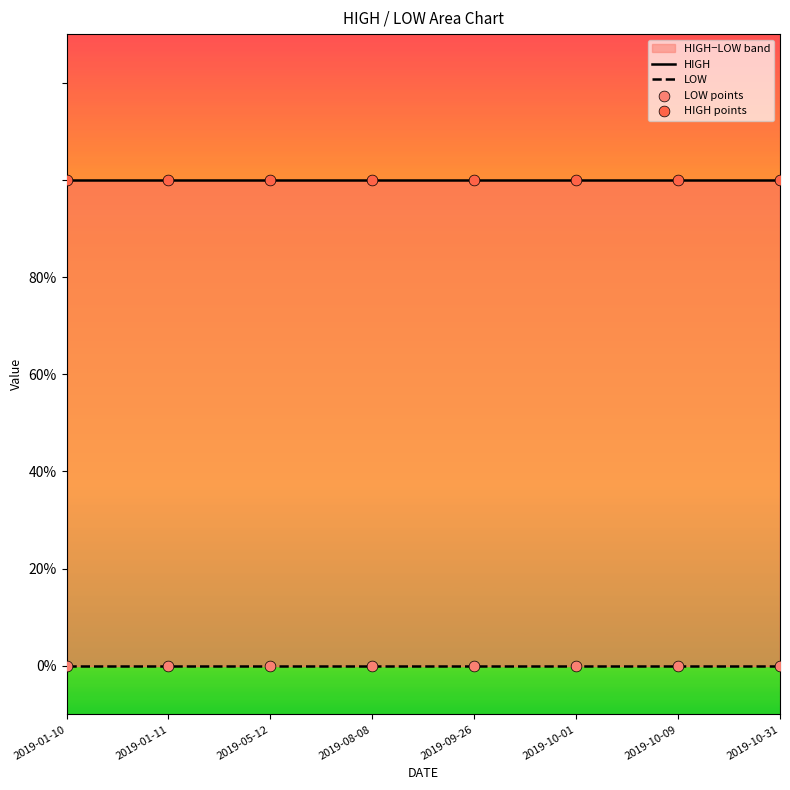

At which category is the sum across all series the highest?

2019-01-10